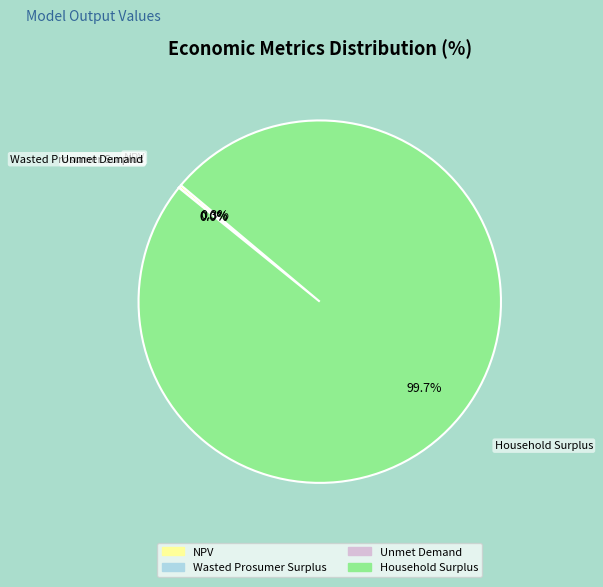

Combined, what portion of the pie is NPV and Household Surplus?

100.0%